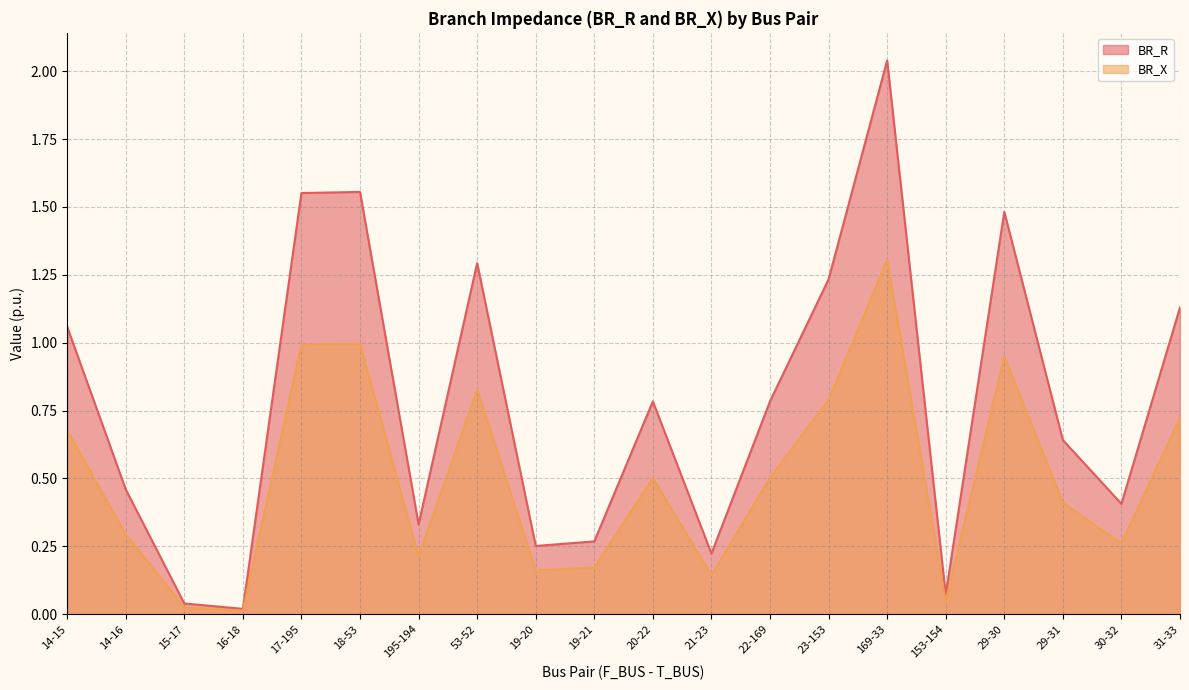

List the series in order of their peak value, lowest first.

BR_X, BR_R